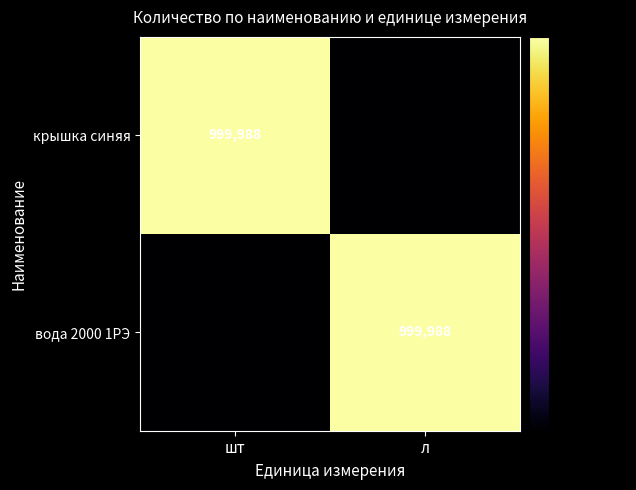

Is it true that вода 2000 1РЭ equals 1597234 at л?

False